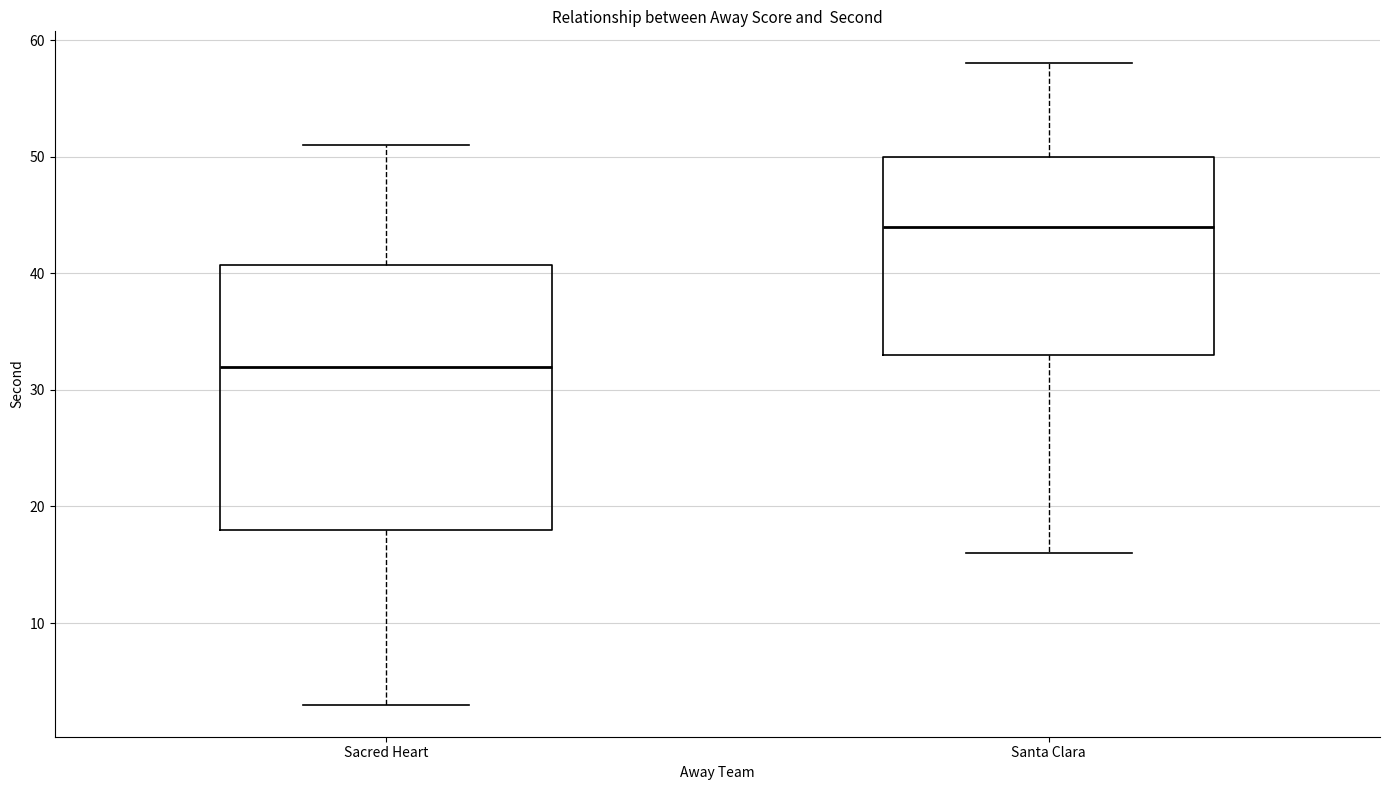

Comparing the boxes themselves (not the whiskers), which one is the tallest?

Sacred Heart